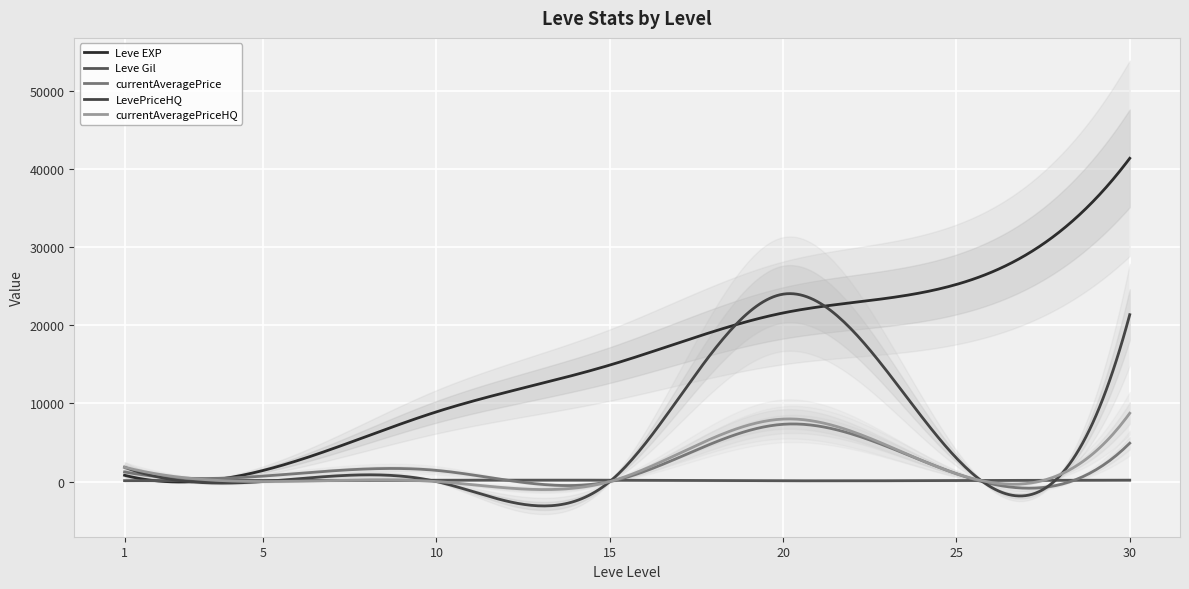

Is this an area chart (filled region under the line)?

No